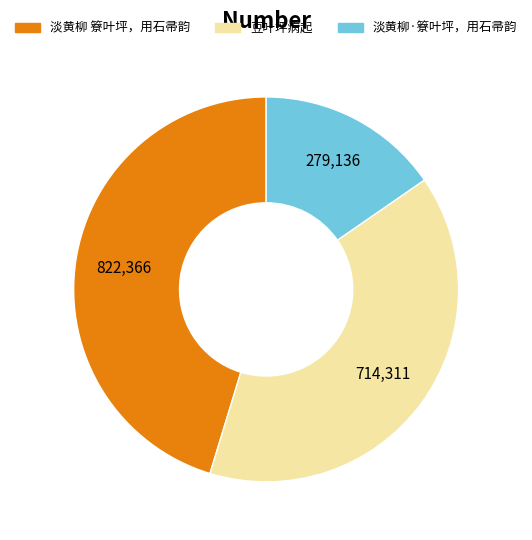

Is it true that 淡黄柳·簝叶坪，用石帚韵 is 28% of the pie?

False